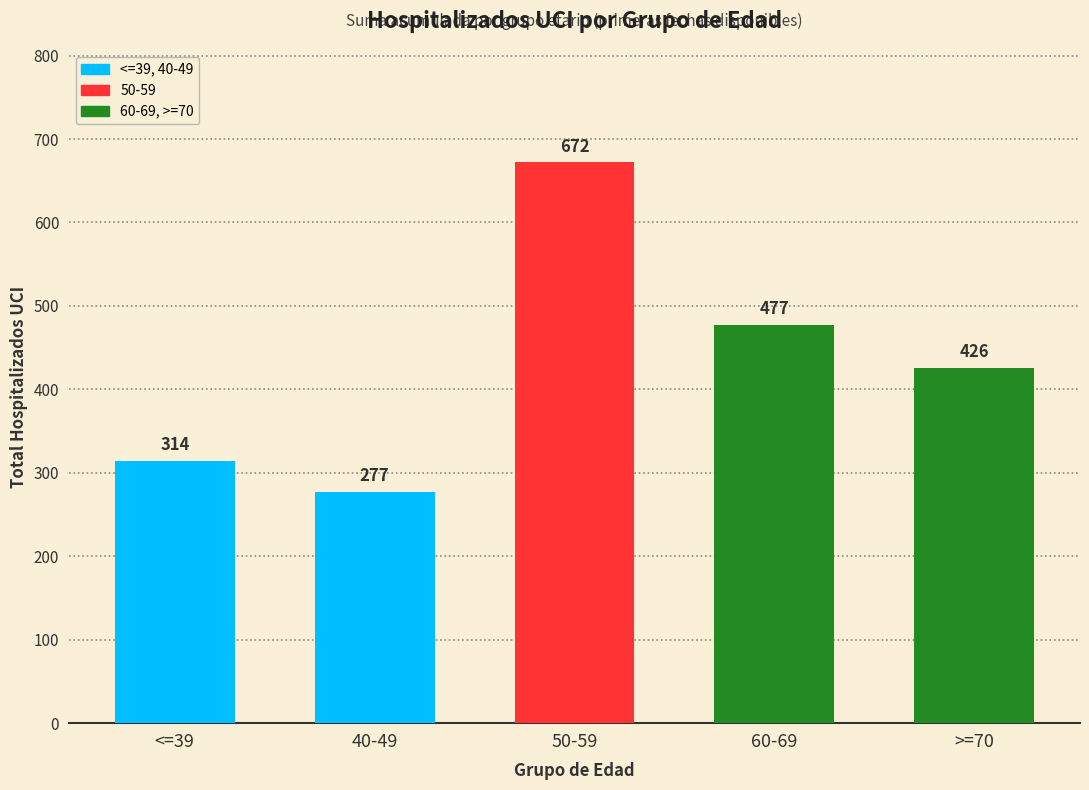

Which category has the highest value across all series?

50-59